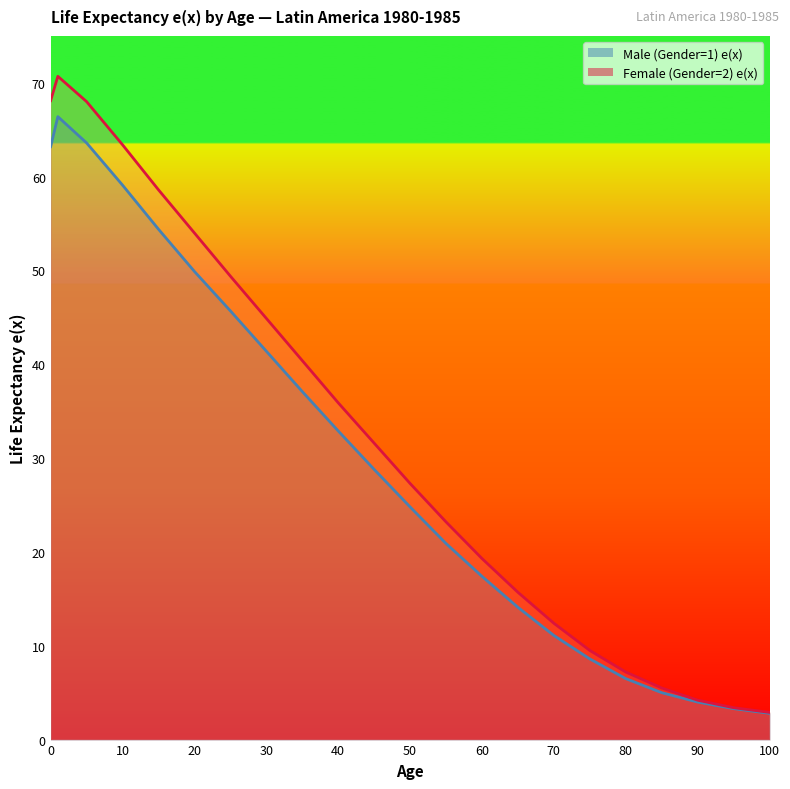

Which category has the lowest value across all series?

100